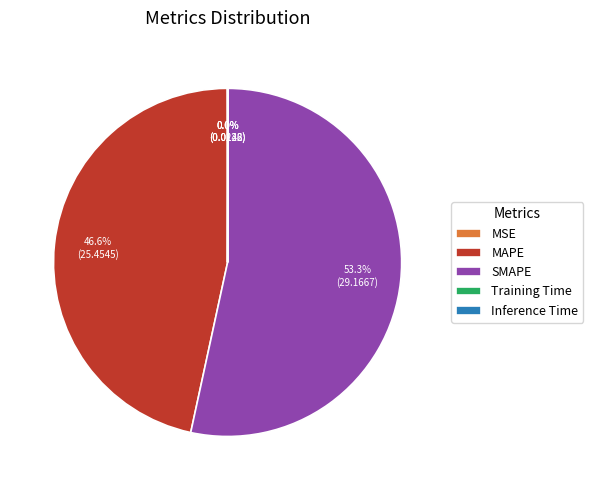

What is the largest slice in the pie chart?

SMAPE